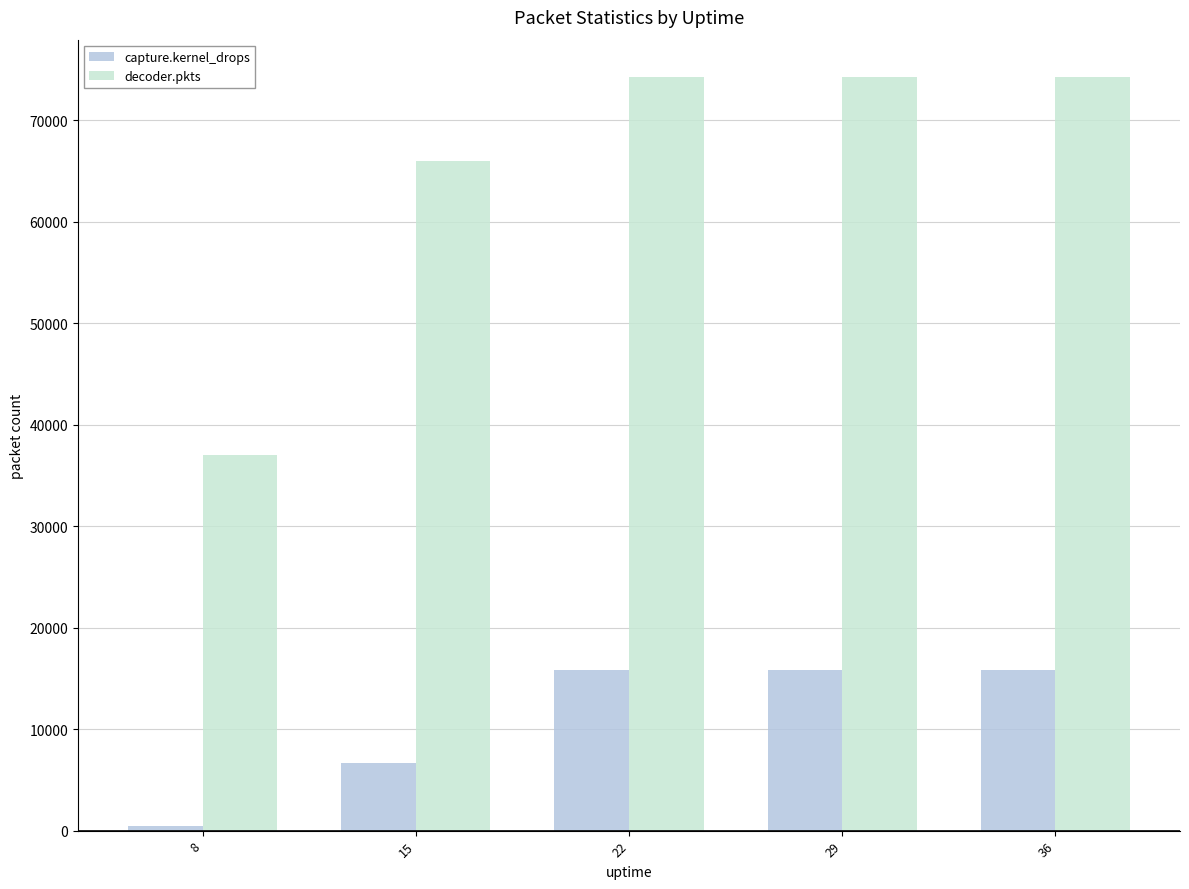

Does the chart contain any negative values?

No